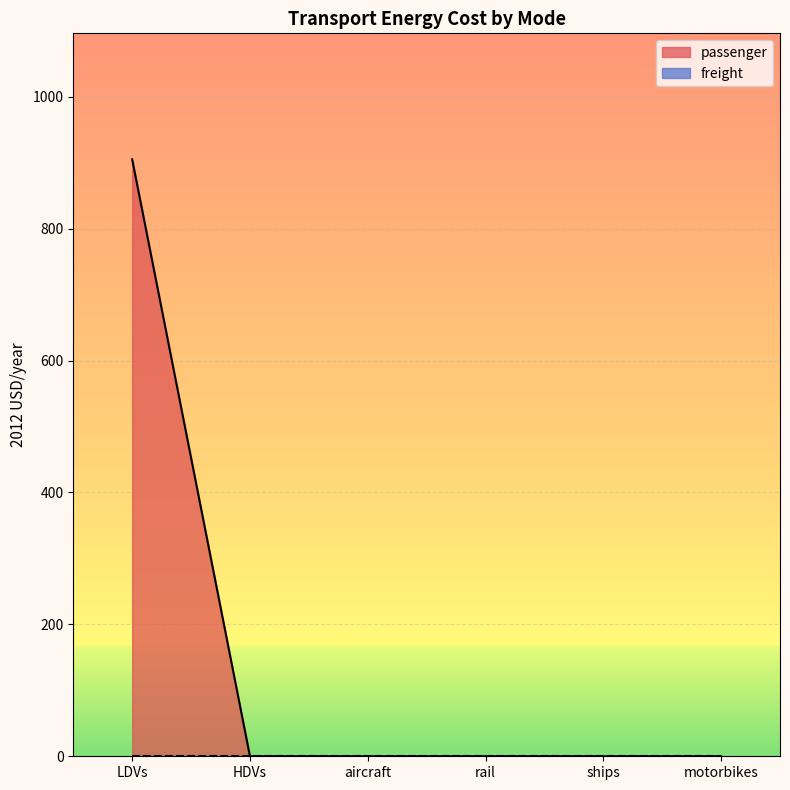

Which label corresponds to the largest value in the chart?

LDVs